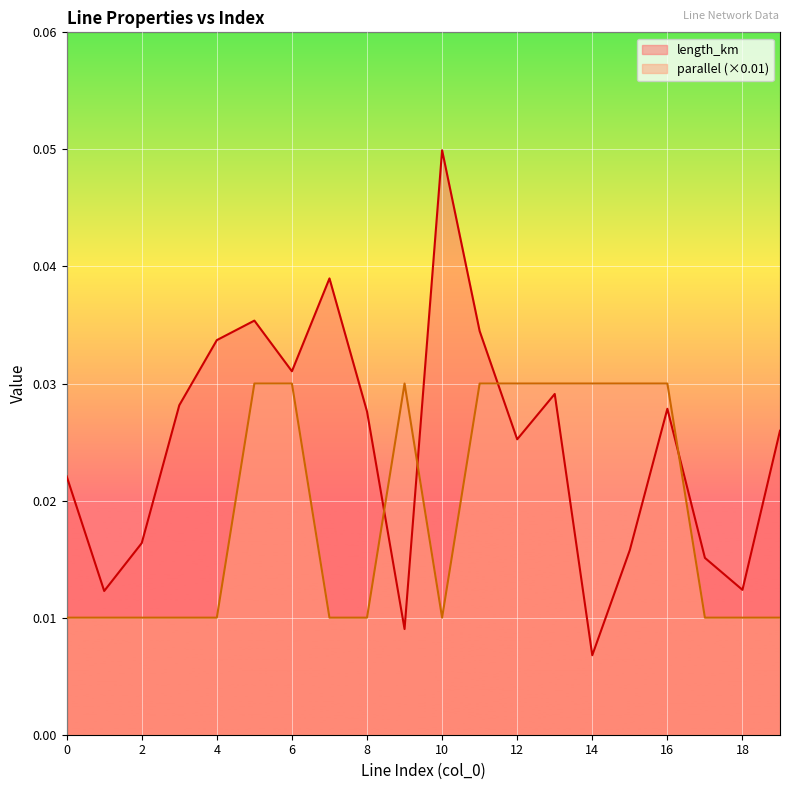

List the series in order of their overall mean, lowest first.

parallel (×0.01), length_km